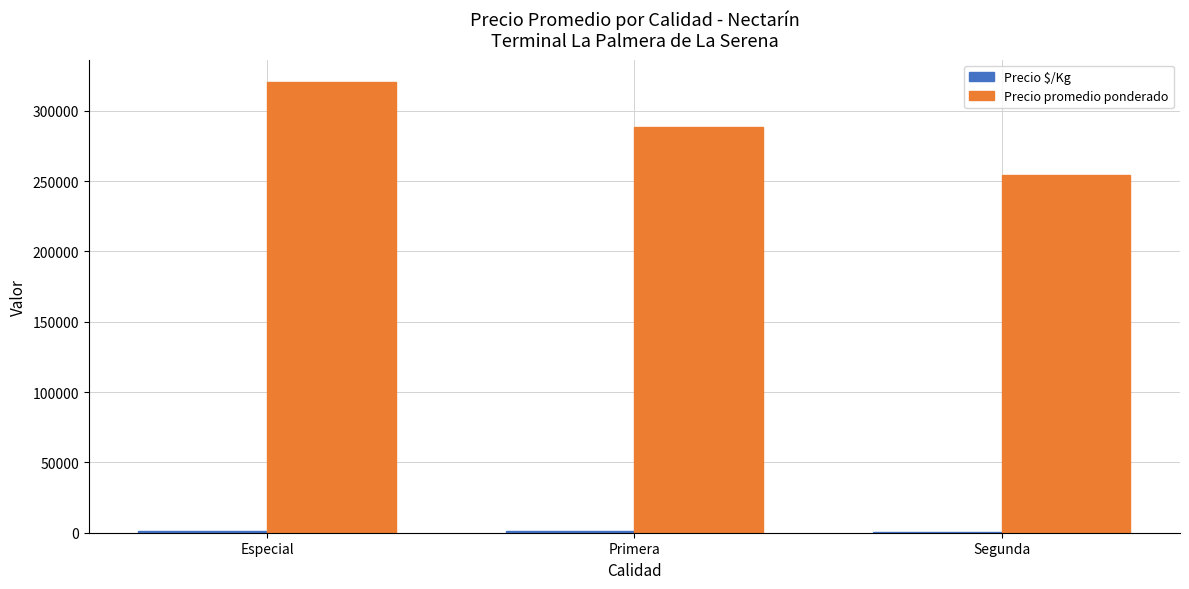

Is it true that Precio promedio ponderado equals 254417 at Segunda?

True